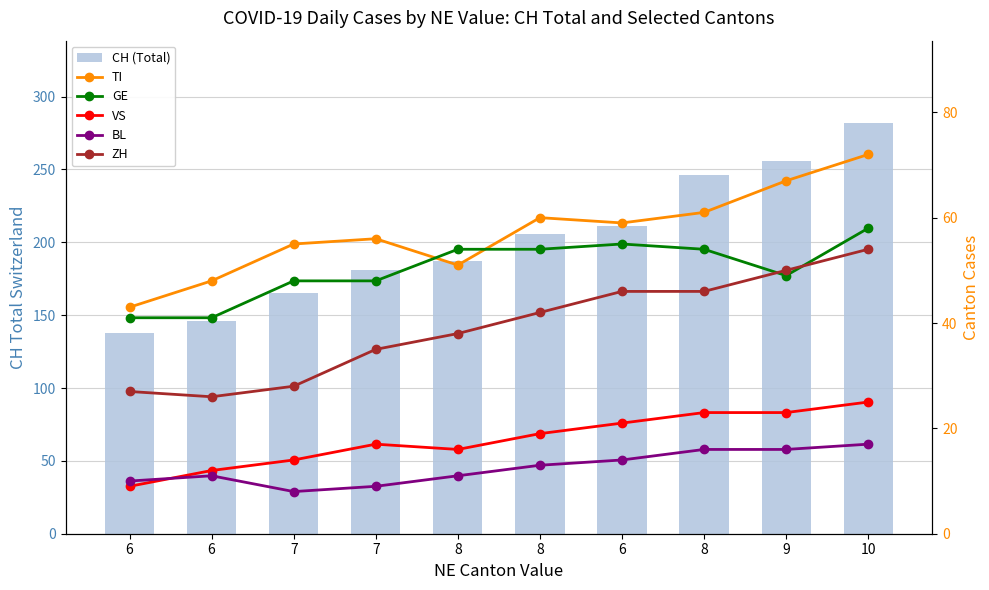

Are the bars grouped side by side (vs. stacked)?

Yes